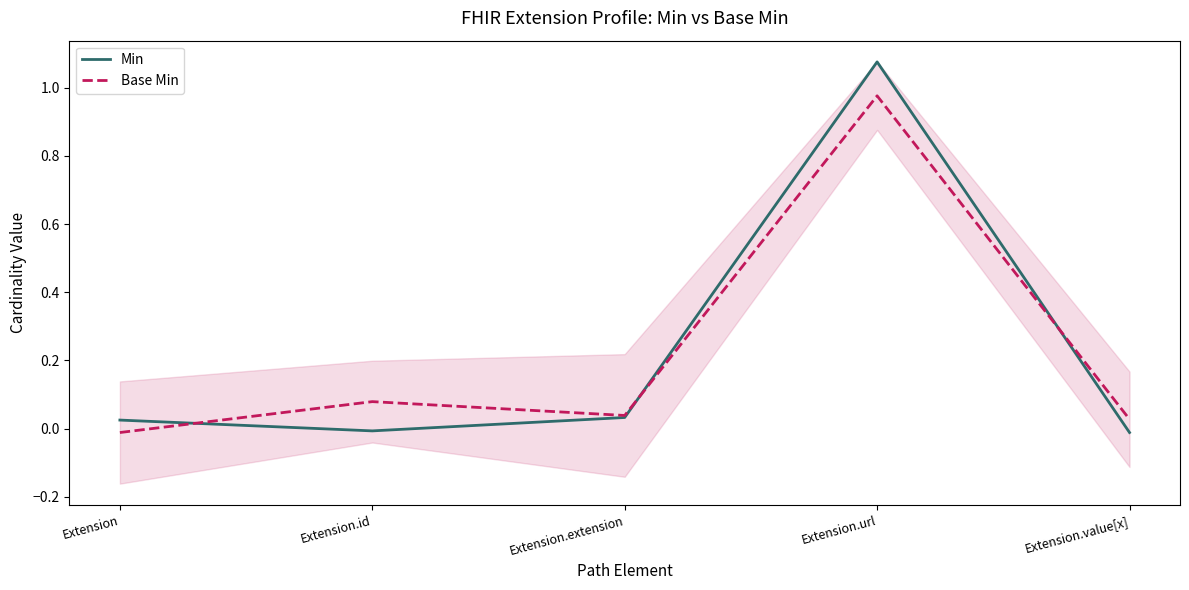

What are all the series names shown in the legend?

Min, Base Min